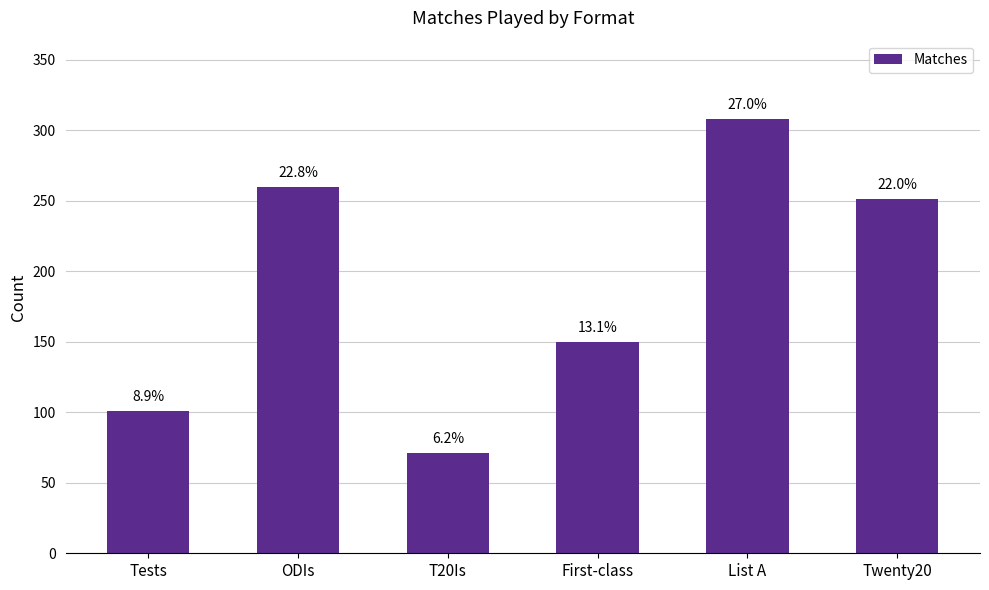

What is the label of the 5th bar from the left?

List A